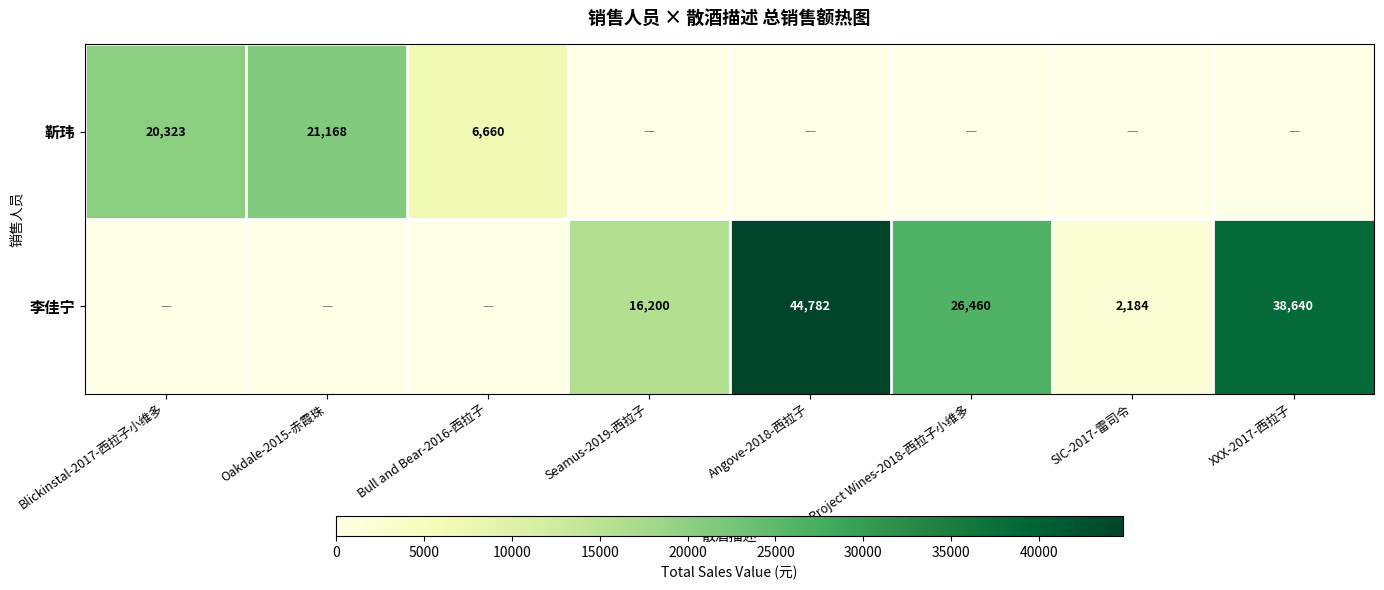

Is it true that 李佳宁 equals 9419 at Seamus-2019-西拉子?

False